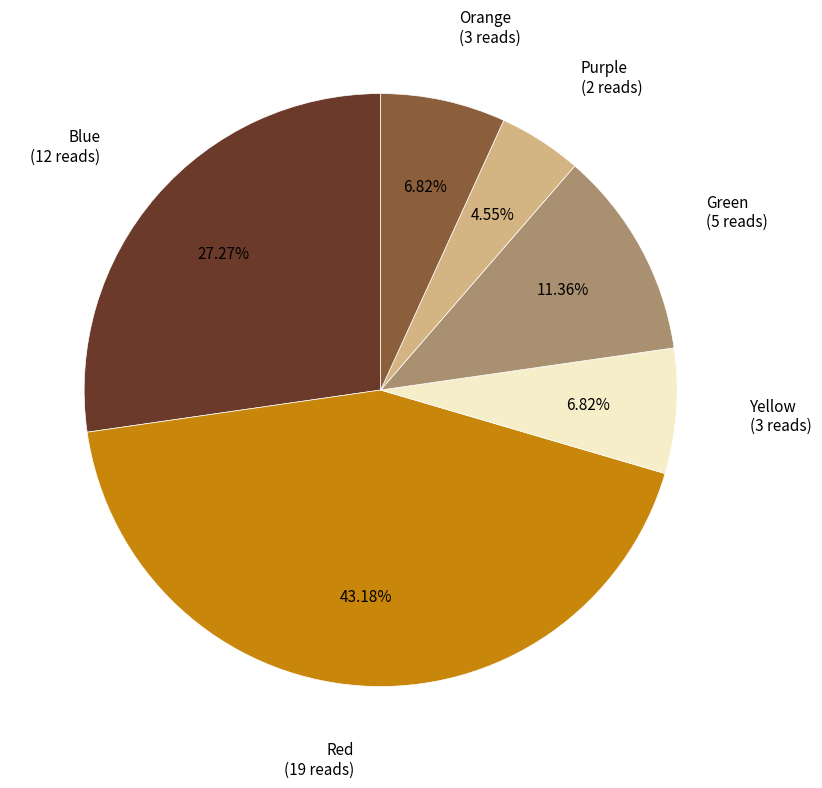

Is there a majority slice in this chart?

No